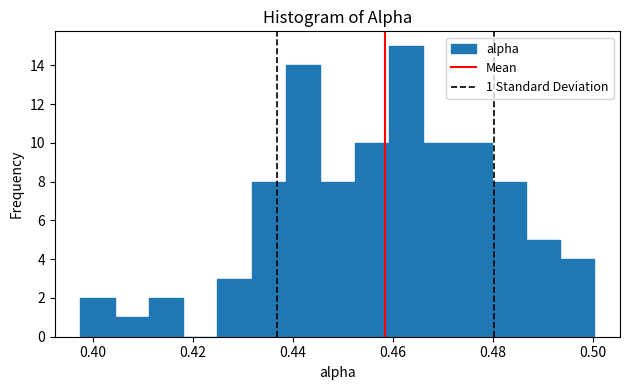

Around what value on the x-axis is the tallest bar? Give the approximate position of its centre, as read against the axis.

0.462